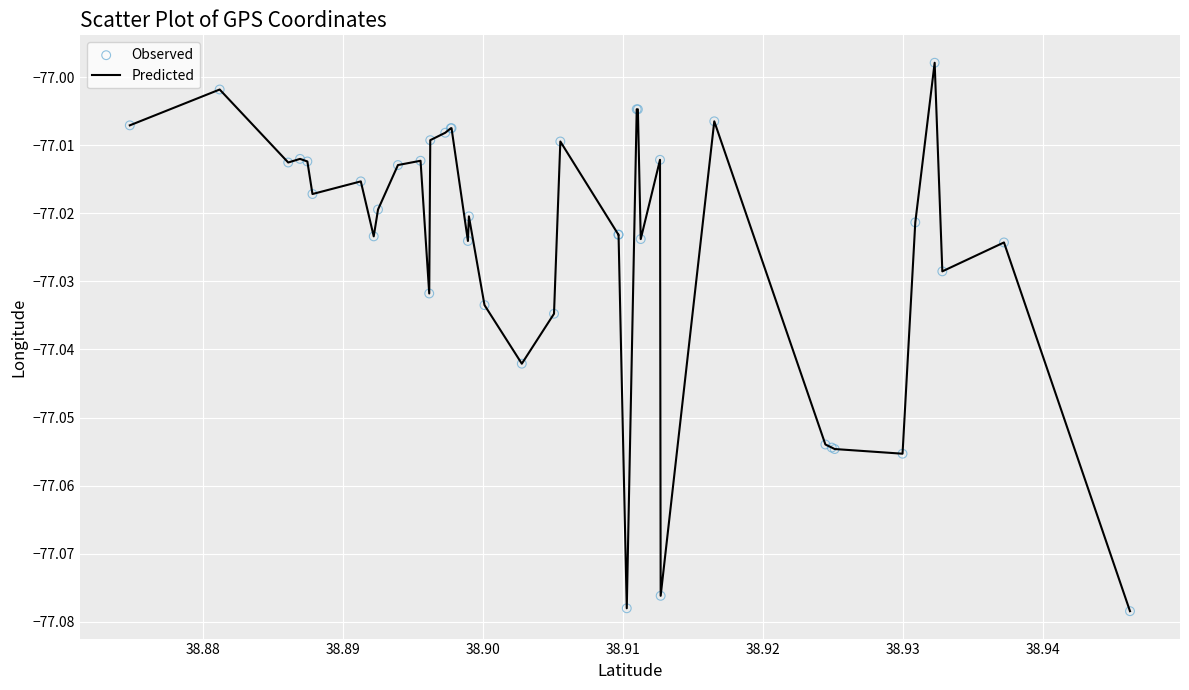

How many lines are shown in the chart?

1